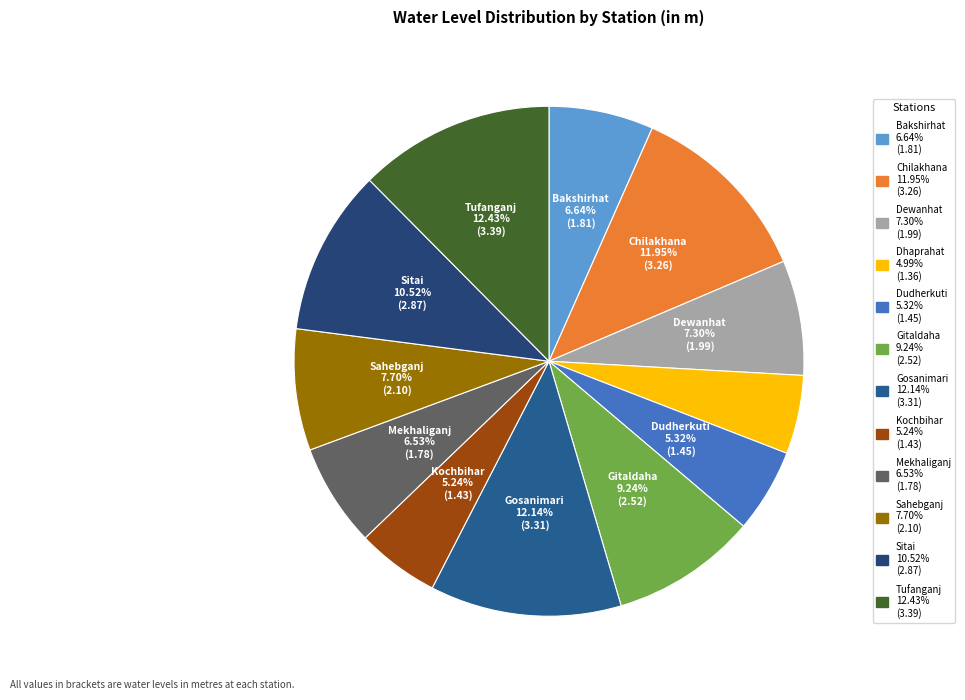

How many slices are in this pie chart?

12